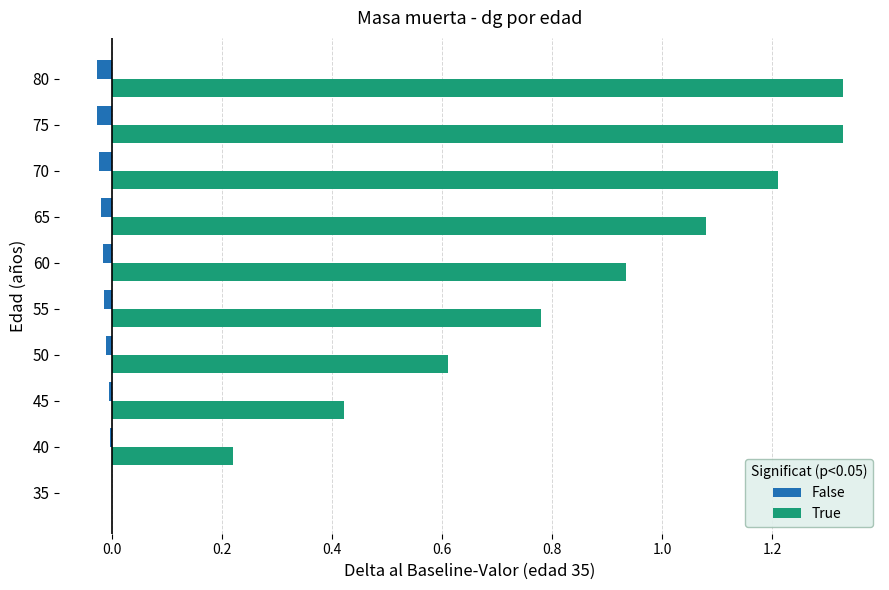

How many values in True are above zero?

9